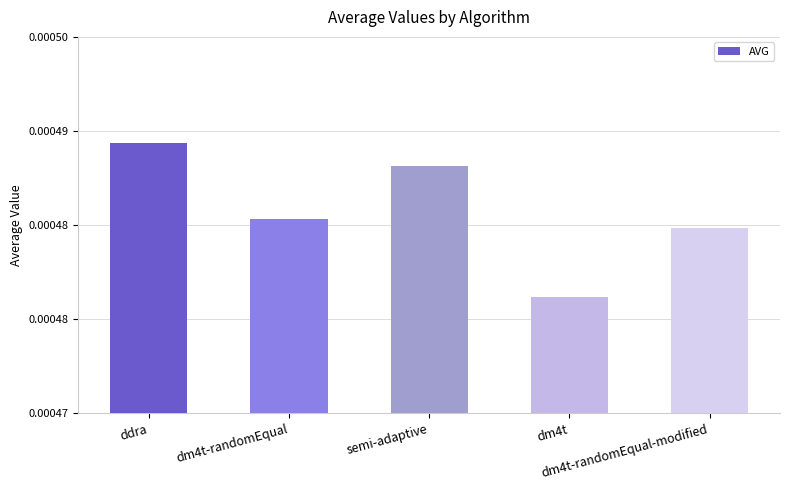

Are the bars horizontal?

No